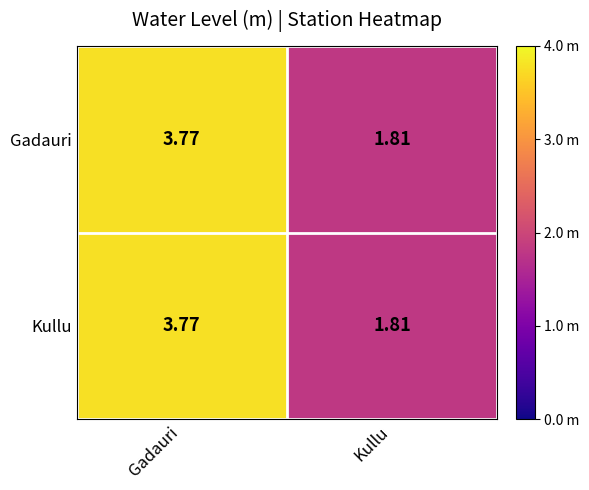

Rank the categories by Kullu value from lowest to highest.

Kullu, Gadauri